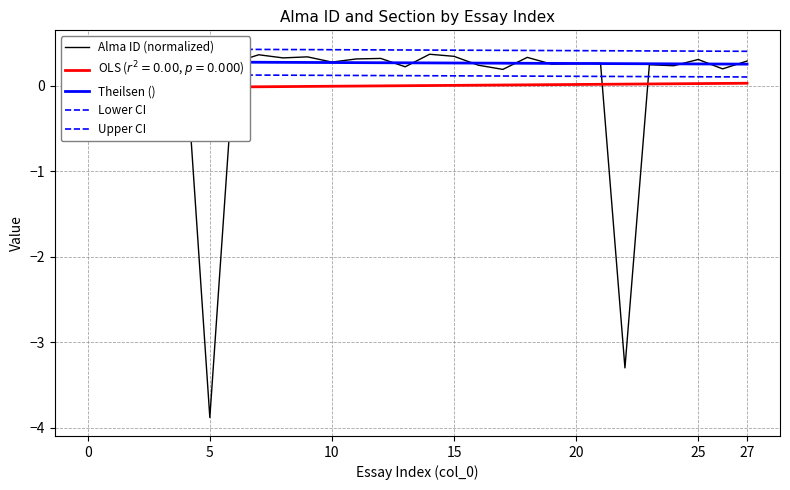

What is the label of the 13th point from the left?

12